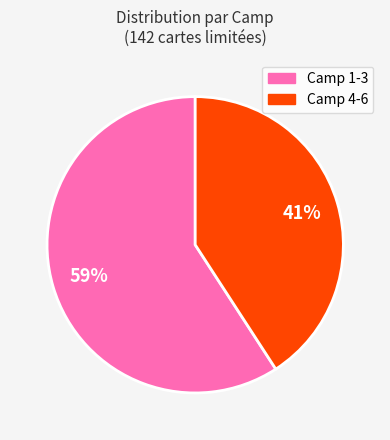

How many segments does this pie chart have?

2